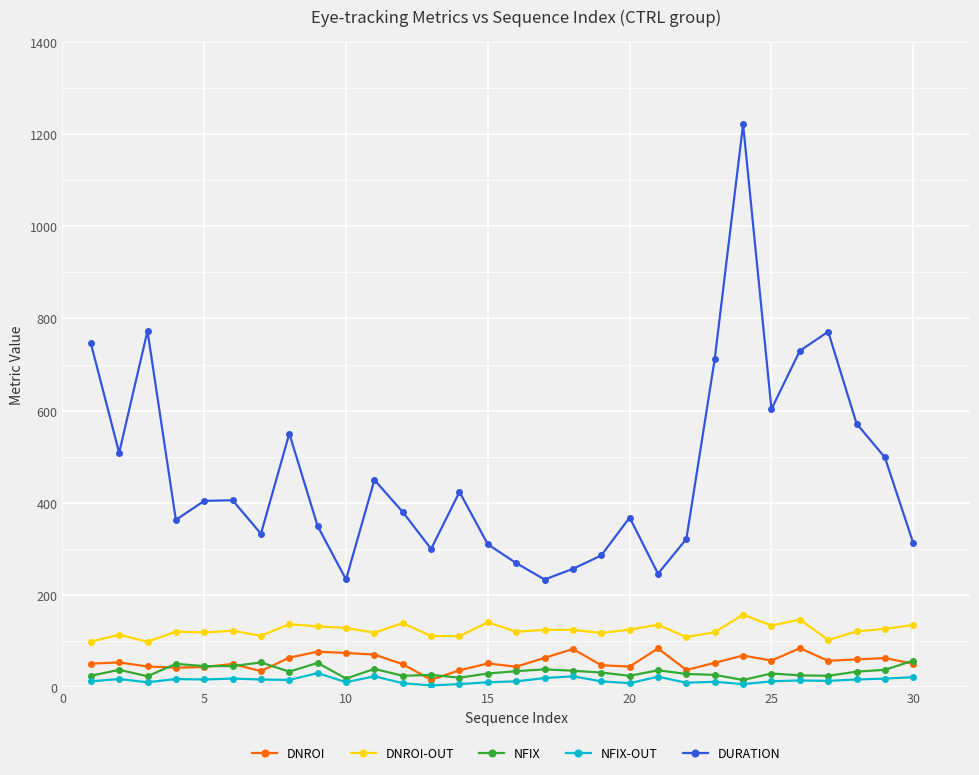

Which series has the largest total across all categories?

DURATION